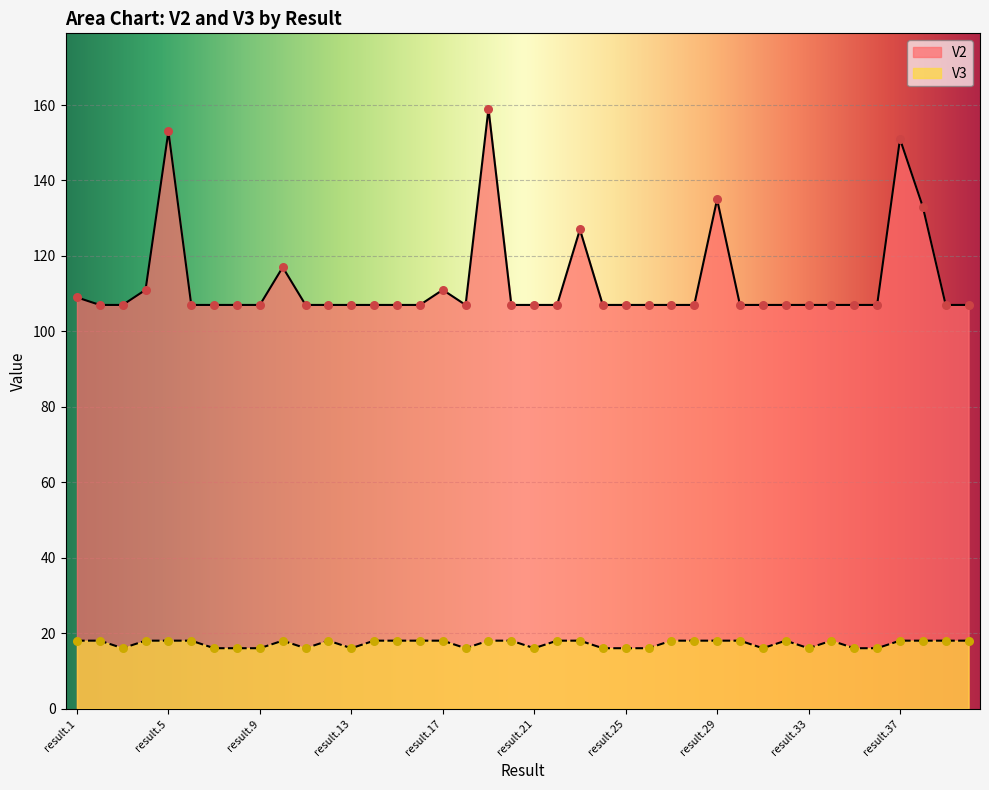

Which series has the largest Y range (max minus min)?

V2